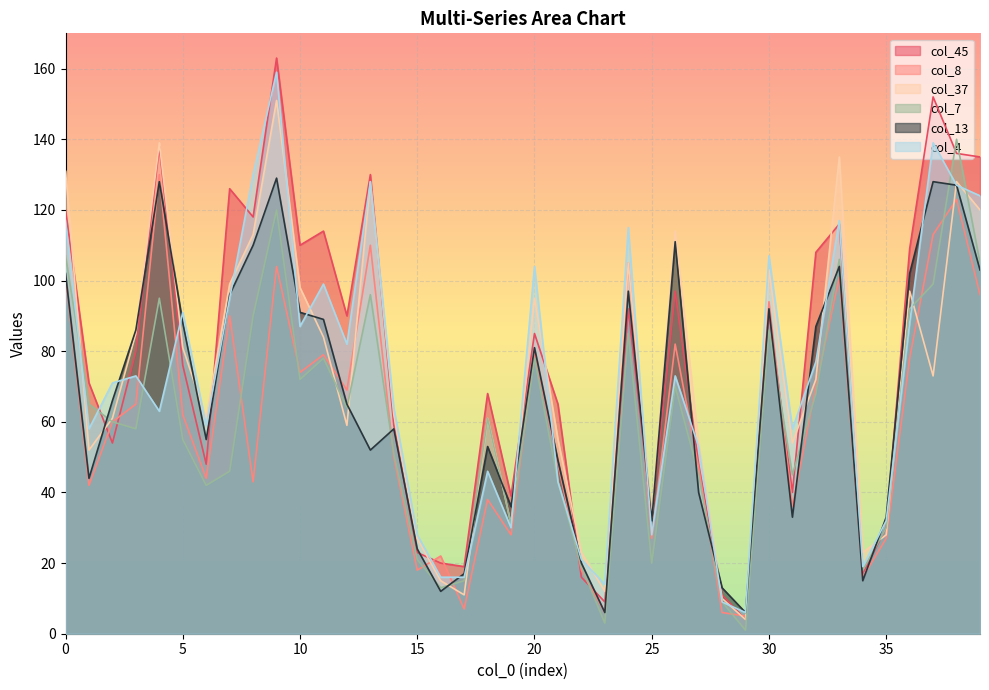

What is the total value across all series at 1?

332